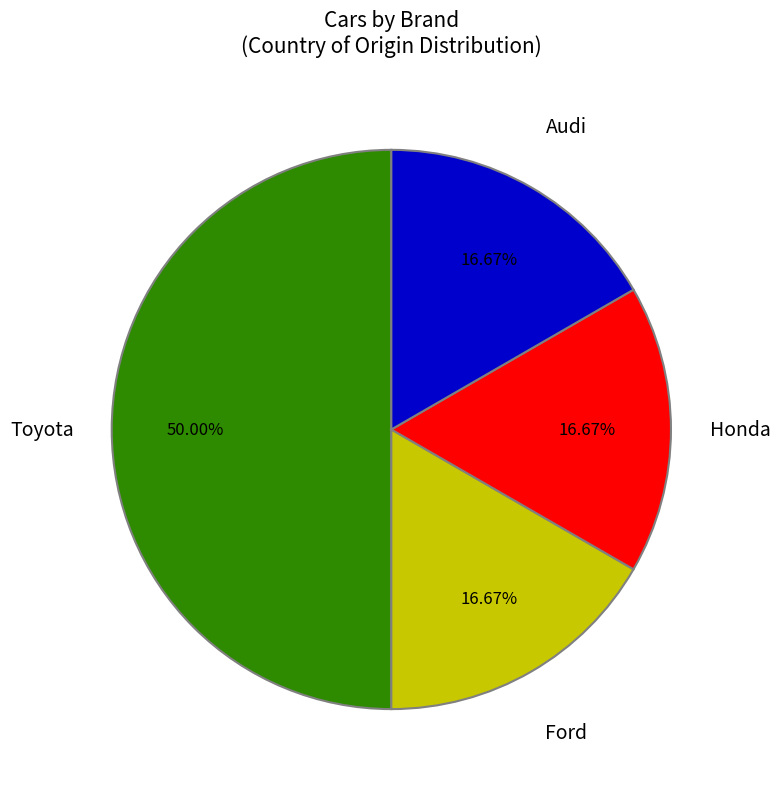

How many slices are in this pie chart?

4